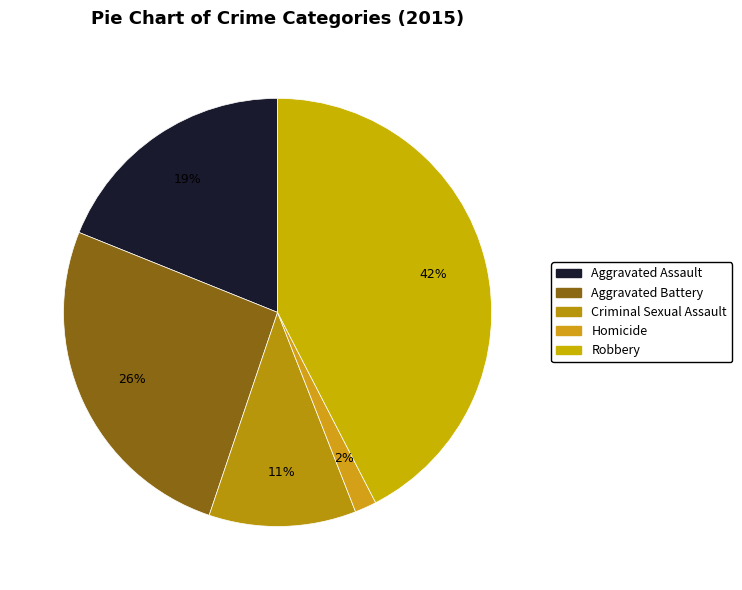

Is Aggravated Assault the majority of the pie?

No